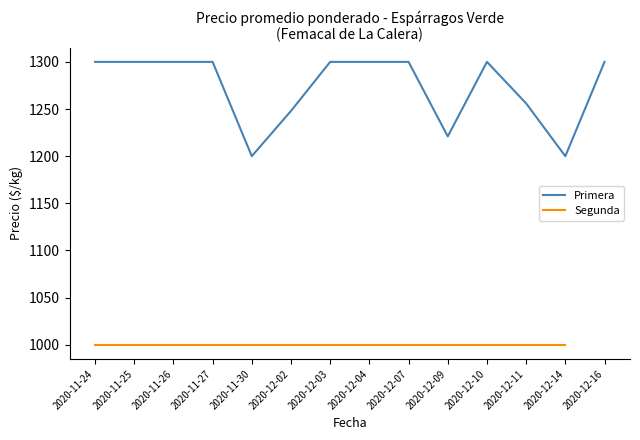

What is the value of the Primera point at the 1st from the left?

1300